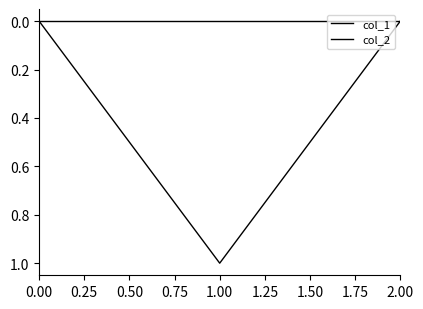

Rank the series by their maximum value, from lowest to highest.

col_2, col_1